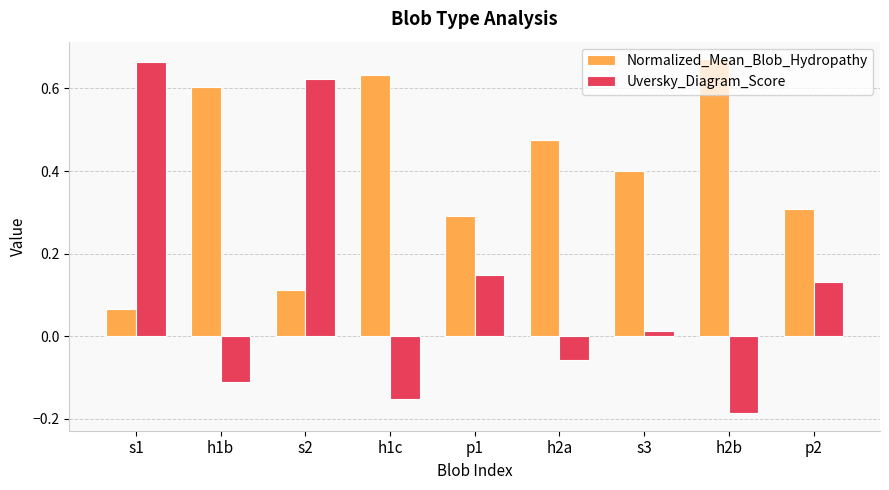

What position from the left is p2?

9